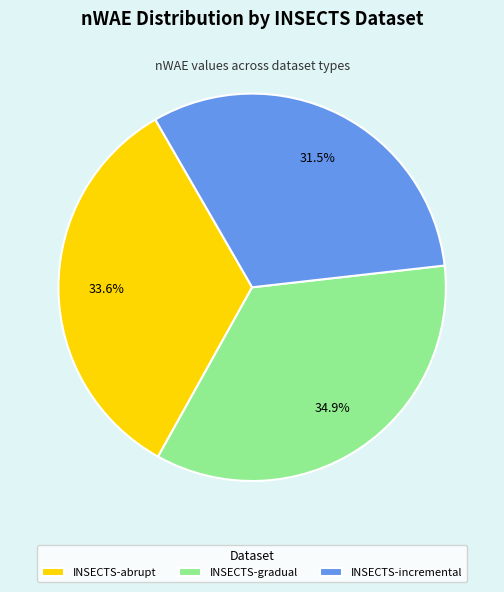

Is it true that INSECTS-gradual is 35% of the pie?

True